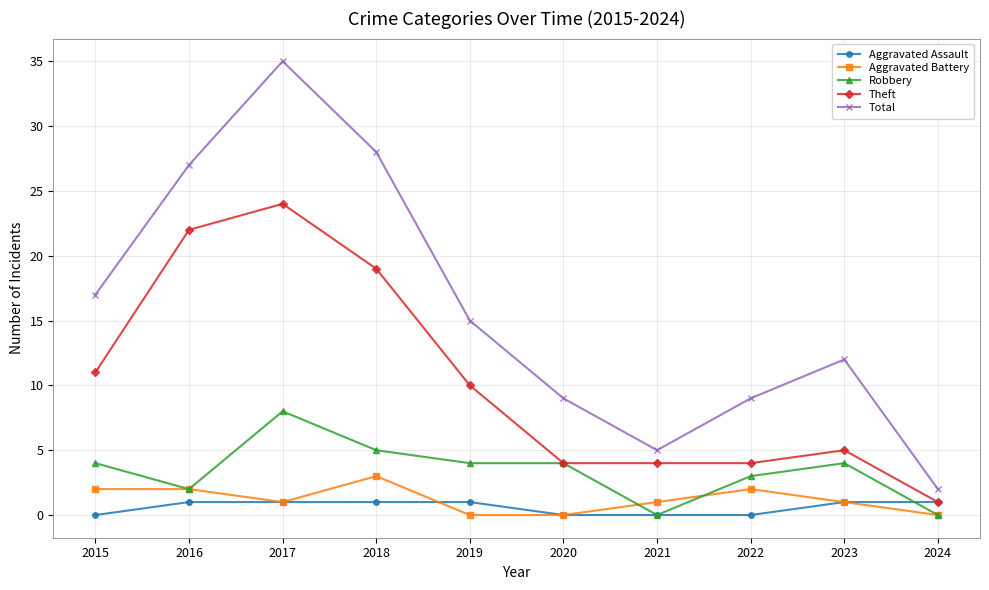

Reading right to left, transcribe all the data shown in this chart.

Aggravated Assault: 1	1	0	0	0	1	1	1	1	0
Aggravated Battery: 0	1	2	1	0	0	3	1	2	2
Robbery: 0	4	3	0	4	4	5	8	2	4
Theft: 1	5	4	4	4	10	19	24	22	11
Total: 2	12	9	5	9	15	28	35	27	17